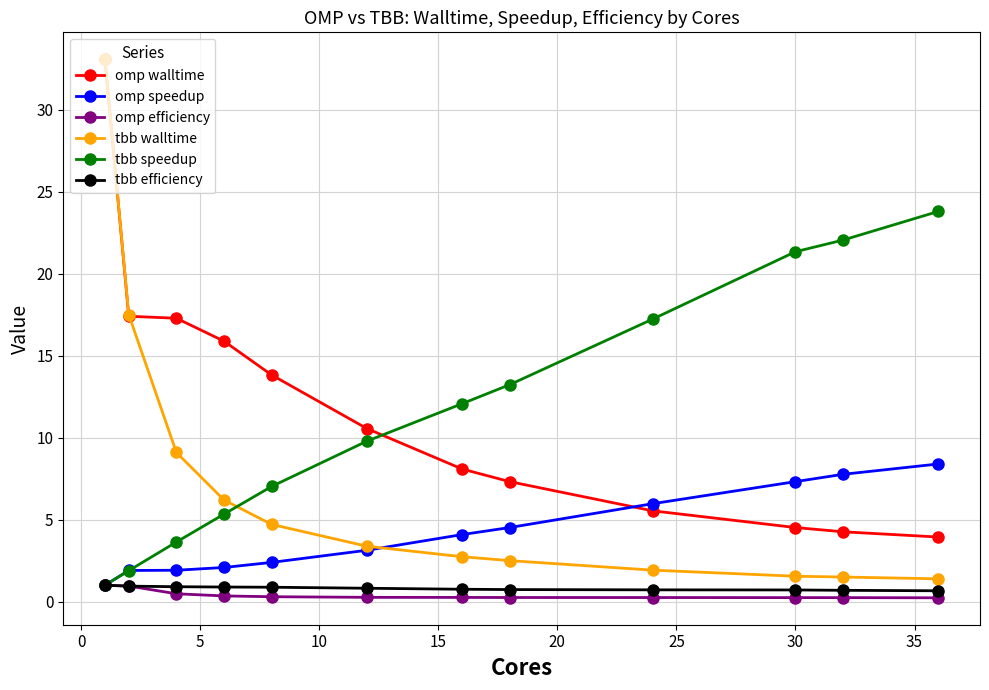

Which series has the largest range (max minus min)?

tbb walltime